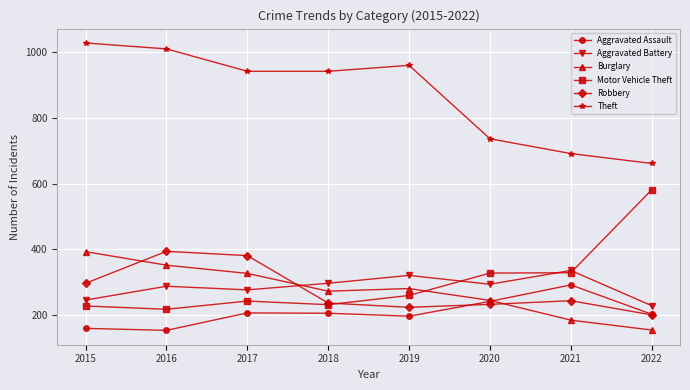

How many lines are shown in the chart?

6